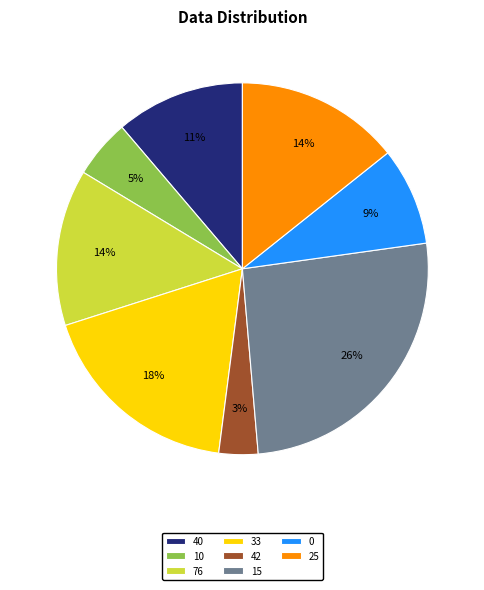

What percentage is the 15 slice, to the nearest percent?

26%